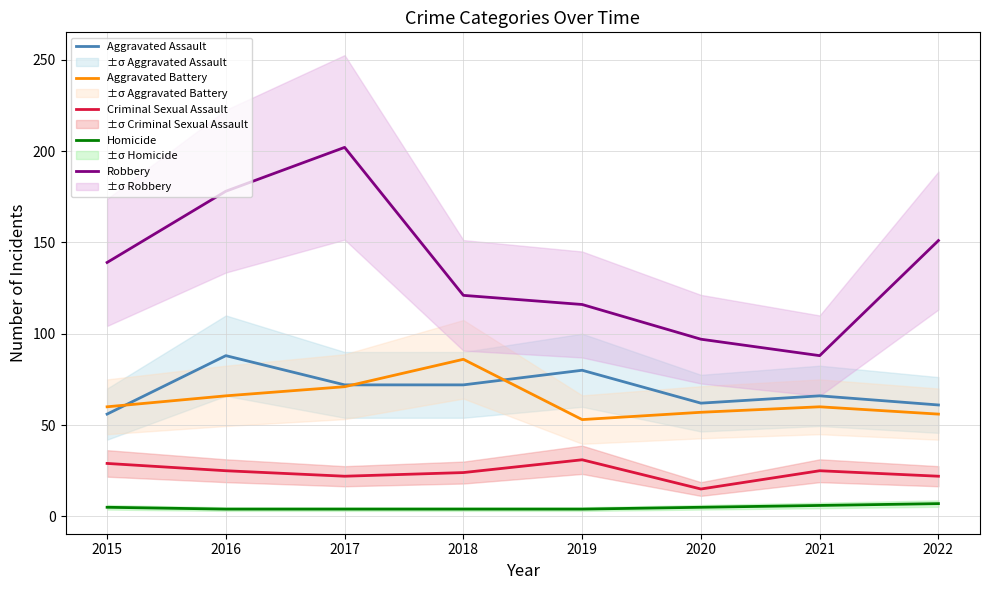

True or false: Aggravated Assault has more than 2 interior local peaks.

True